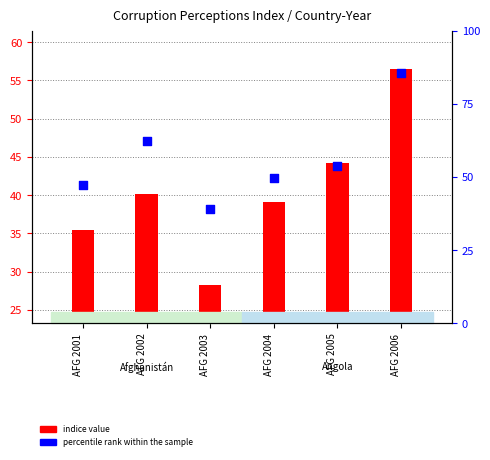

Which series has the largest total across all categories?

percentile rank within the sample